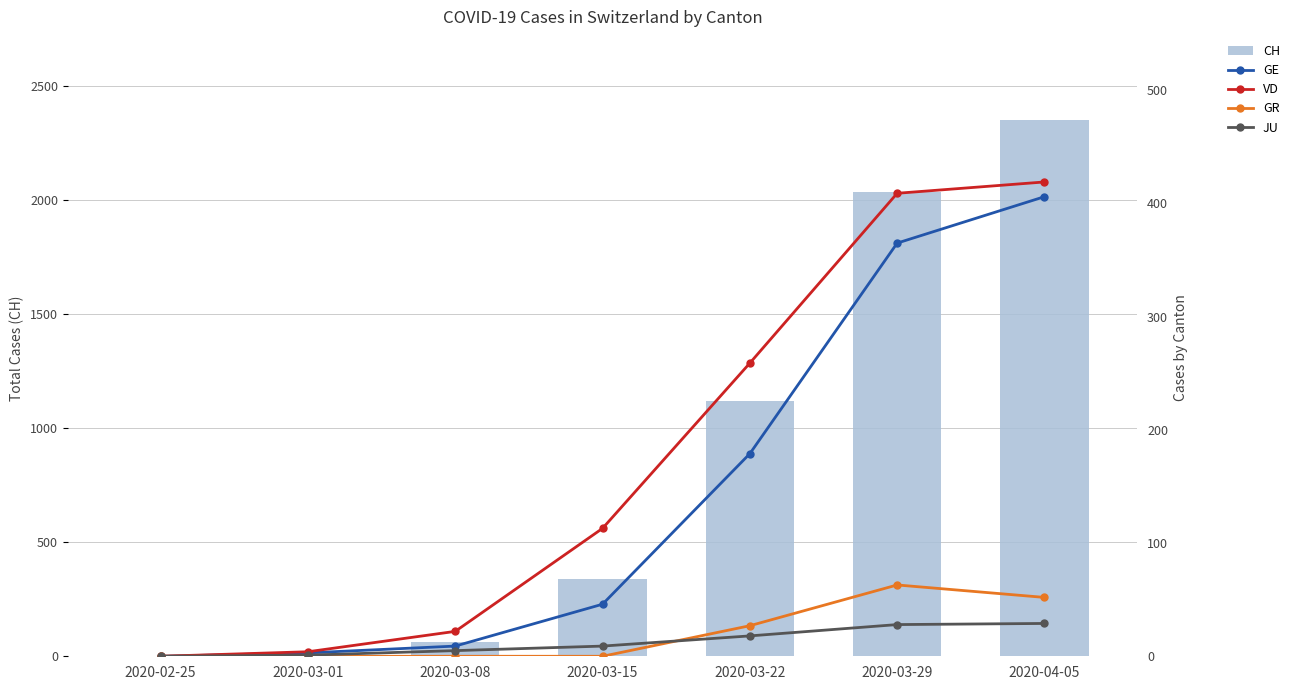

How many distinct data groups are displayed?

5